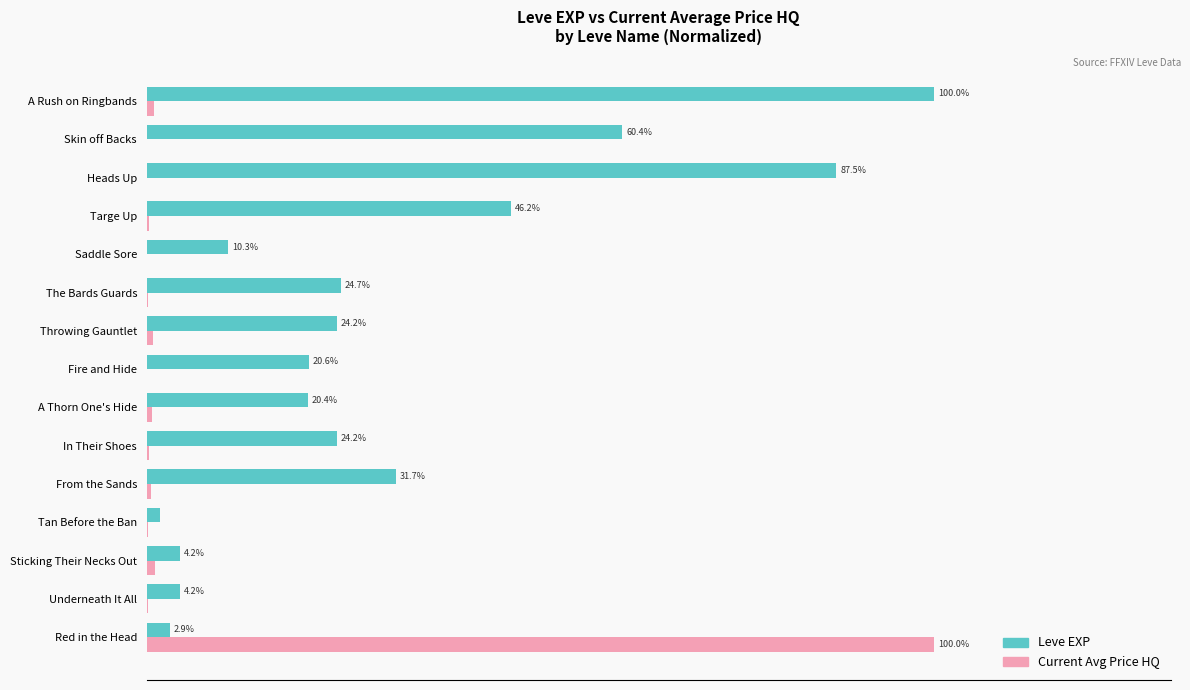

Is the value of Leve EXP at A Thorn One's Hide greater than the value of Current Avg Price HQ at Targe Up?

Yes